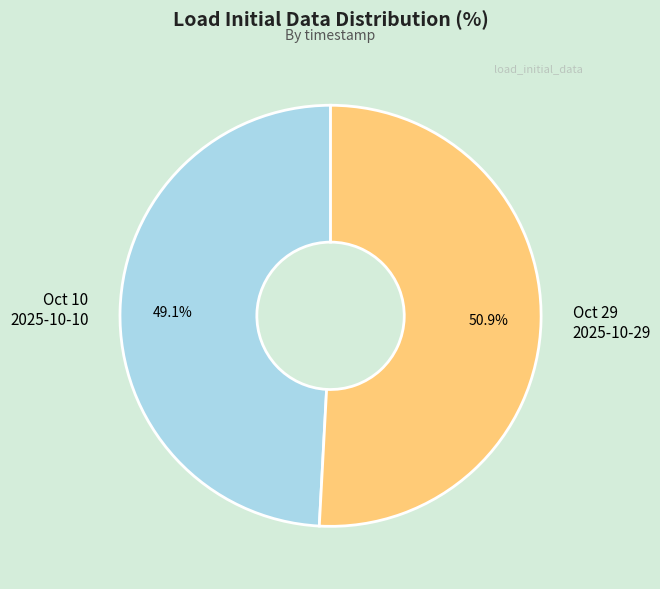

Approximately how many times larger is the value at Oct 10 2025-10-10 compared to Oct 29 2025-10-29?

1.0